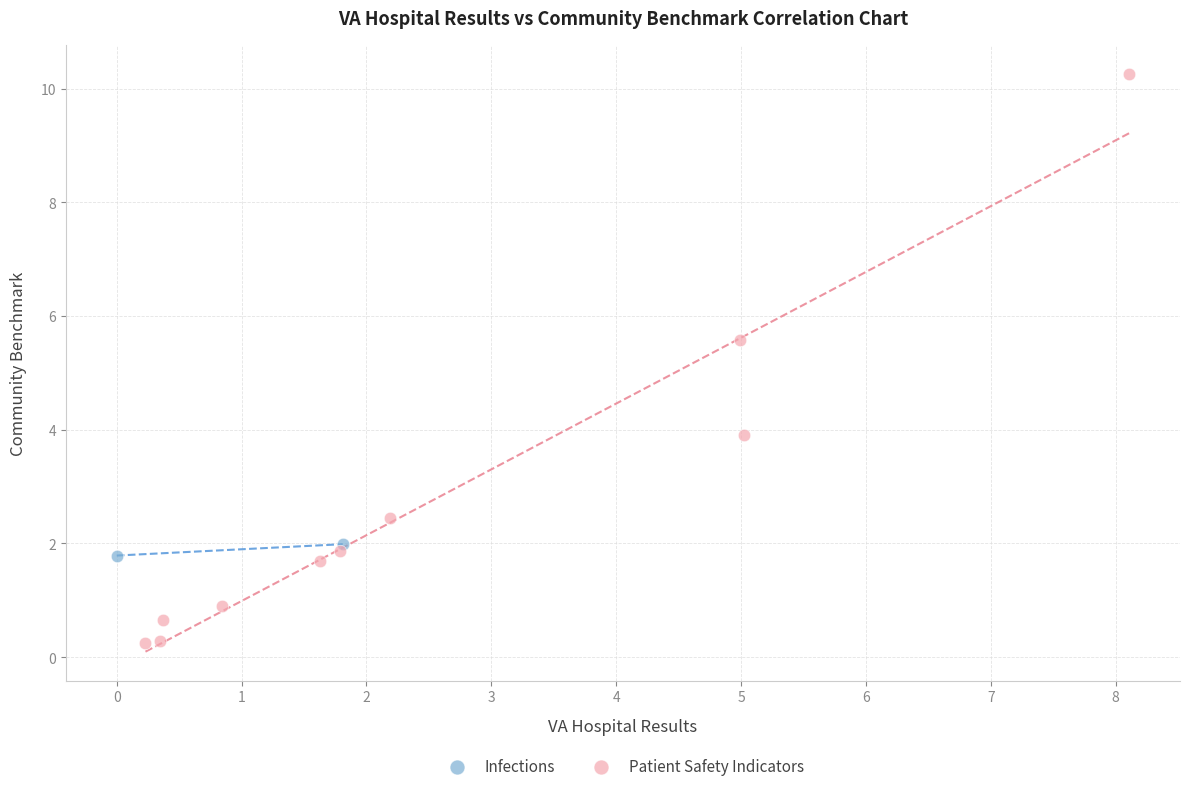

What are all the series names shown in the legend?

Infections, Patient Safety Indicators